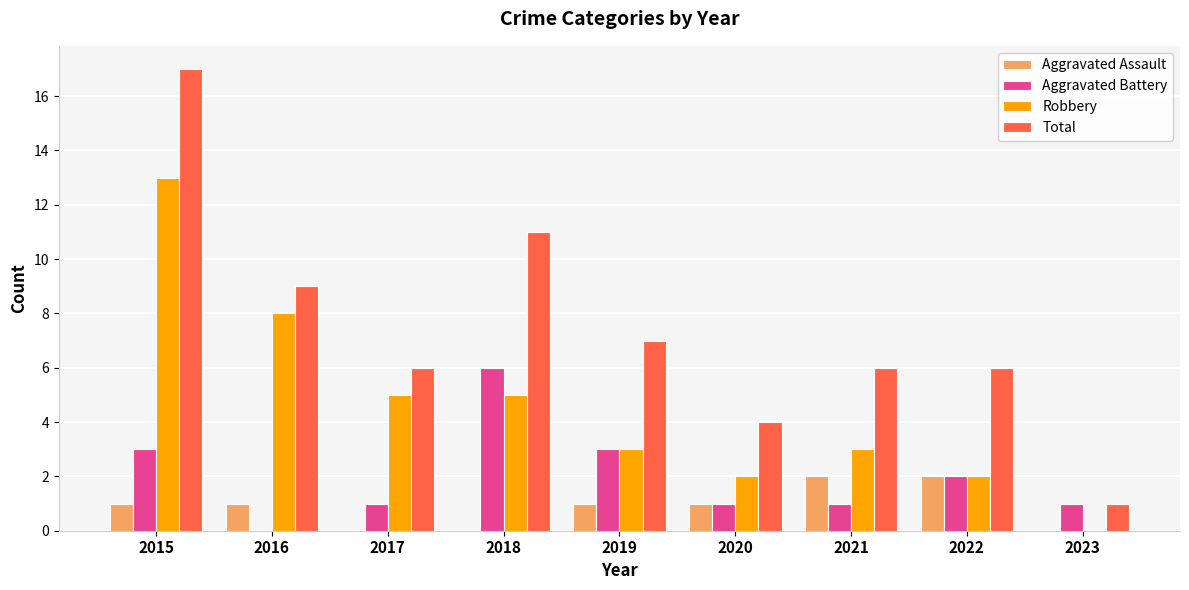

Does the chart contain stacked bars?

No